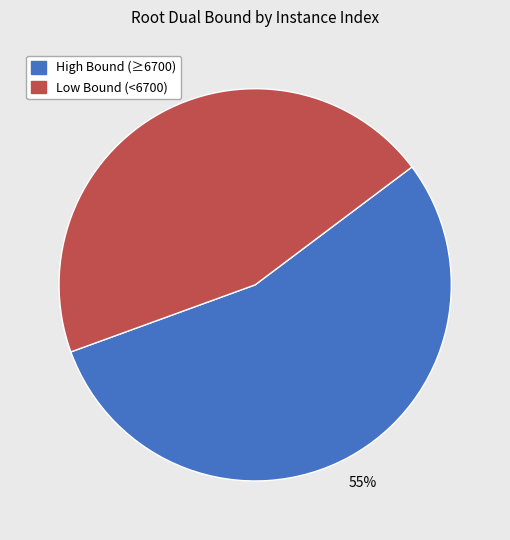

Is it true that High Bound (≥6700) is 55% of the pie?

True